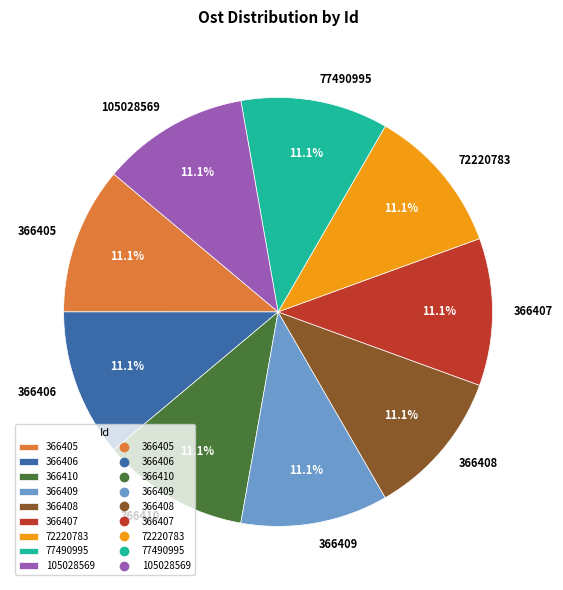

Is it true that 366409 is 20% of the pie?

False